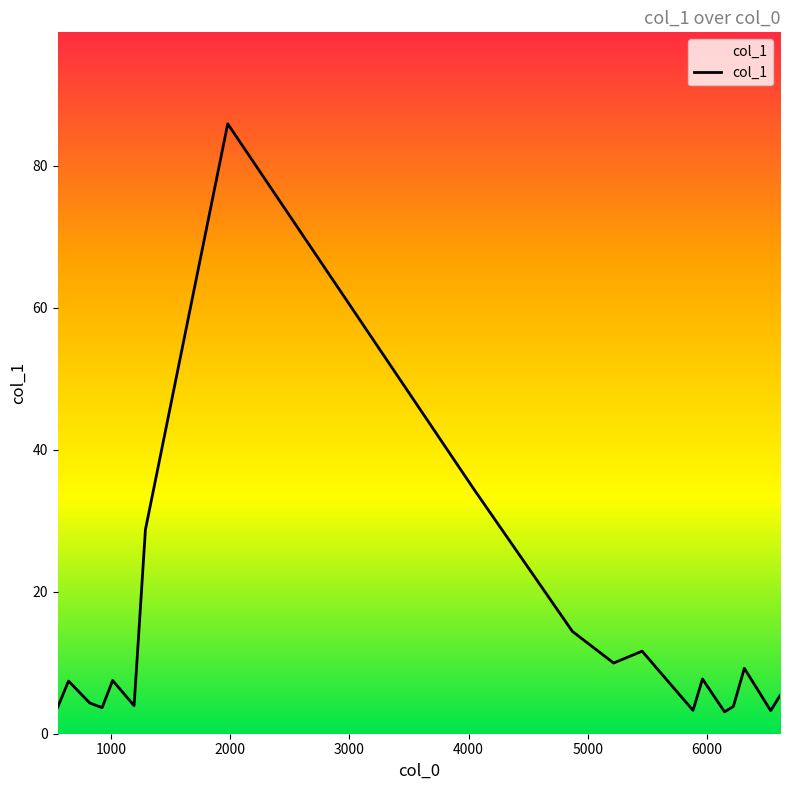

What is the minimum value shown in the chart?

3.1